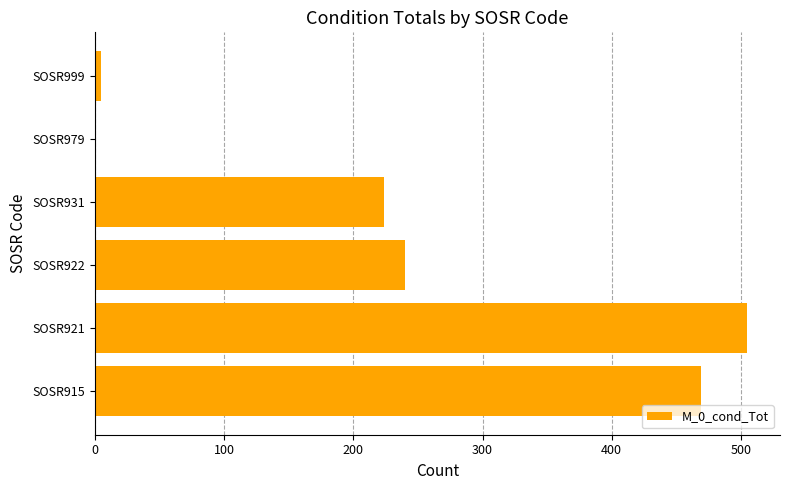

At which label is the value closest to 252?

SOSR922